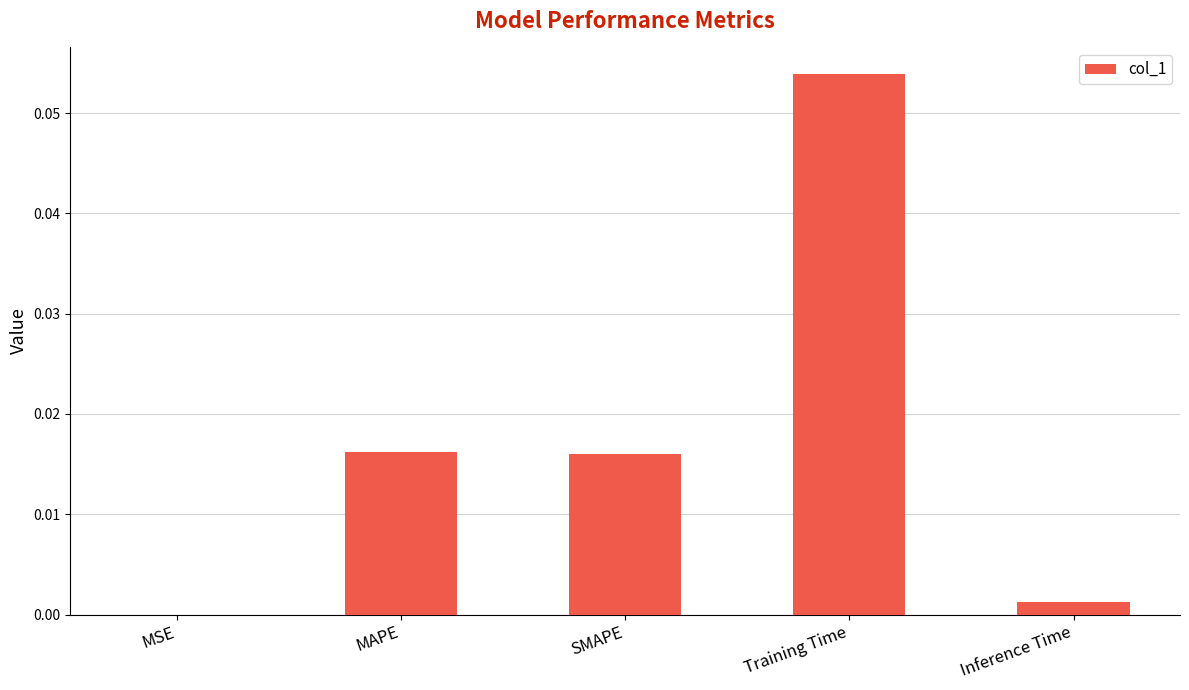

The chart shows a value of 0.0 at SMAPE. True or false?

True